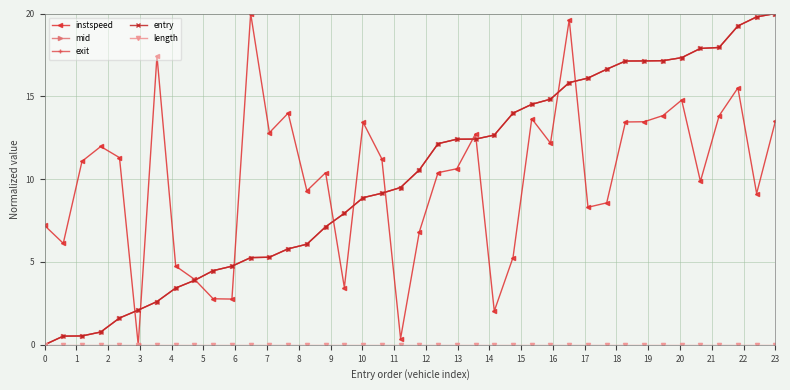

What is the value of the mid point at the 4th from the left?

0.8